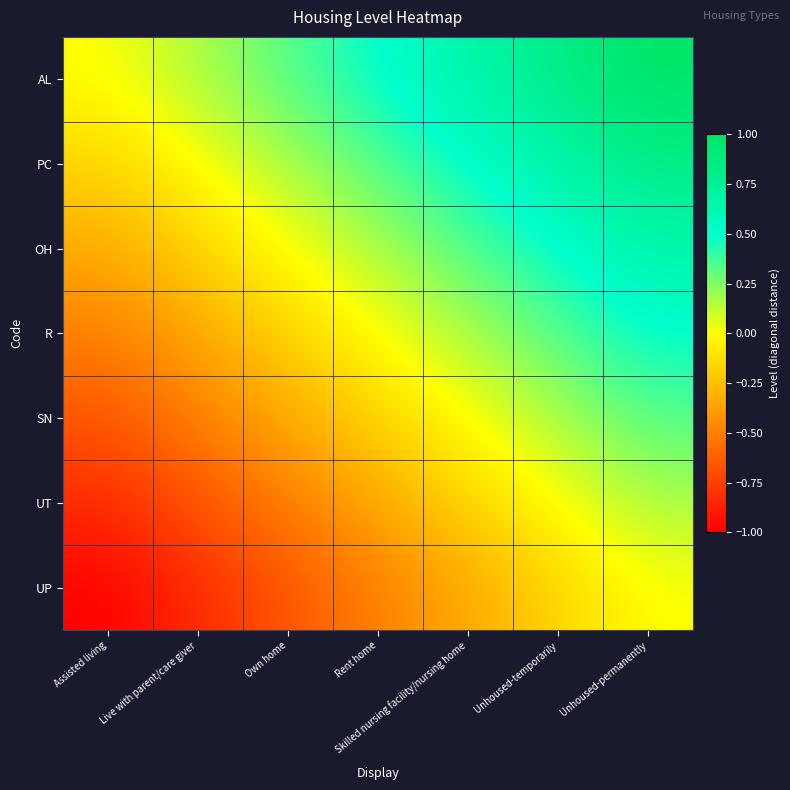

Reading left to right, list all the values displayed in this chart.

AL: Assisted living=0.0	Live with parent/care giver=0.2	Own home=0.3	Rent home=0.5	Skilled nursing facility/nursing home=0.7	Unhoused-temporarily=0.8	Unhoused-permanently=1.0
PC: Assisted living=-0.2	Live with parent/care giver=0.0	Own home=0.2	Rent home=0.3	Skilled nursing facility/nursing home=0.5	Unhoused-temporarily=0.7	Unhoused-permanently=0.8
OH: Assisted living=-0.3	Live with parent/care giver=-0.2	Own home=0.0	Rent home=0.2	Skilled nursing facility/nursing home=0.3	Unhoused-temporarily=0.5	Unhoused-permanently=0.7
R: Assisted living=-0.5	Live with parent/care giver=-0.3	Own home=-0.2	Rent home=0.0	Skilled nursing facility/nursing home=0.2	Unhoused-temporarily=0.3	Unhoused-permanently=0.5
SN: Assisted living=-0.7	Live with parent/care giver=-0.5	Own home=-0.3	Rent home=-0.2	Skilled nursing facility/nursing home=0.0	Unhoused-temporarily=0.2	Unhoused-permanently=0.3
UT: Assisted living=-0.8	Live with parent/care giver=-0.7	Own home=-0.5	Rent home=-0.3	Skilled nursing facility/nursing home=-0.2	Unhoused-temporarily=0.0	Unhoused-permanently=0.2
UP: Assisted living=-1.0	Live with parent/care giver=-0.8	Own home=-0.7	Rent home=-0.5	Skilled nursing facility/nursing home=-0.3	Unhoused-temporarily=-0.2	Unhoused-permanently=0.0